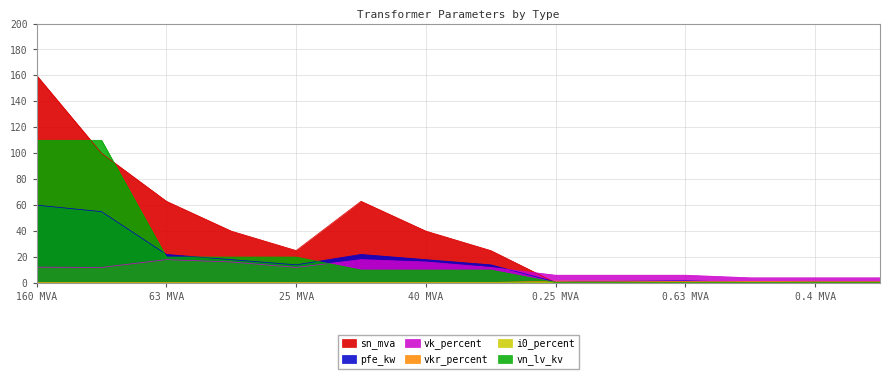

Which series ends up on top after the final intersection of sn_mva and i0_percent?

sn_mva